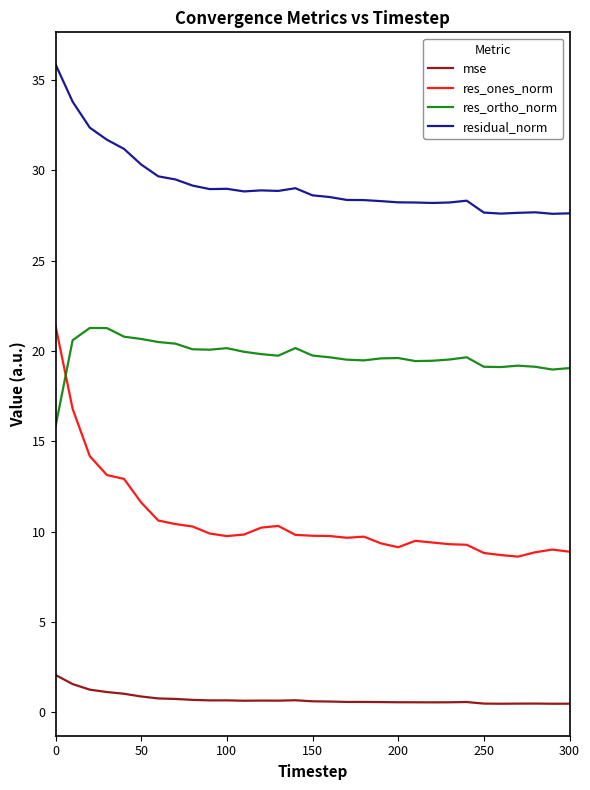

Rank the series by their average value, from highest to lowest.

residual_norm, res_ortho_norm, res_ones_norm, mse